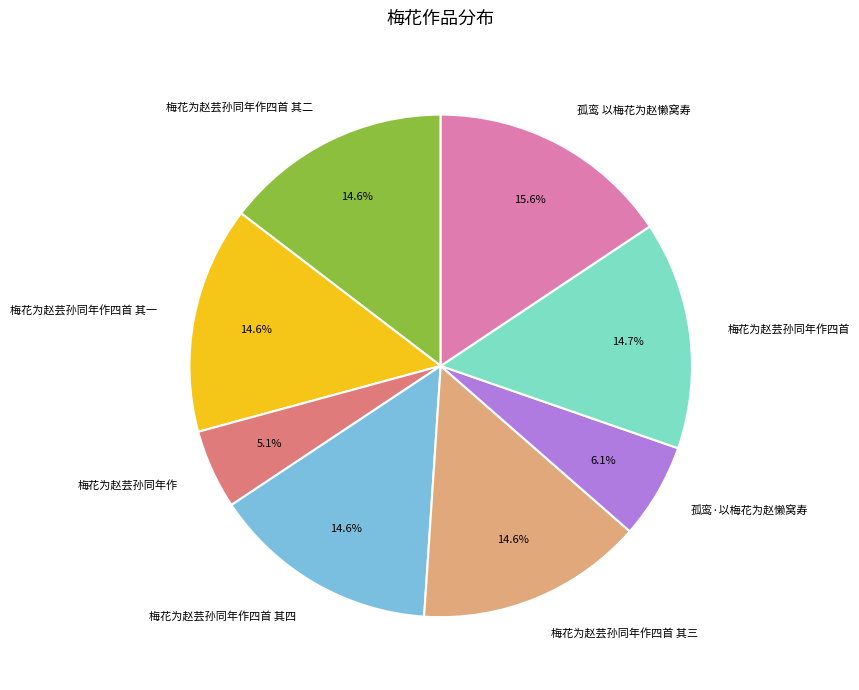

What is the smallest slice in the pie chart?

梅花为赵芸孙同年作